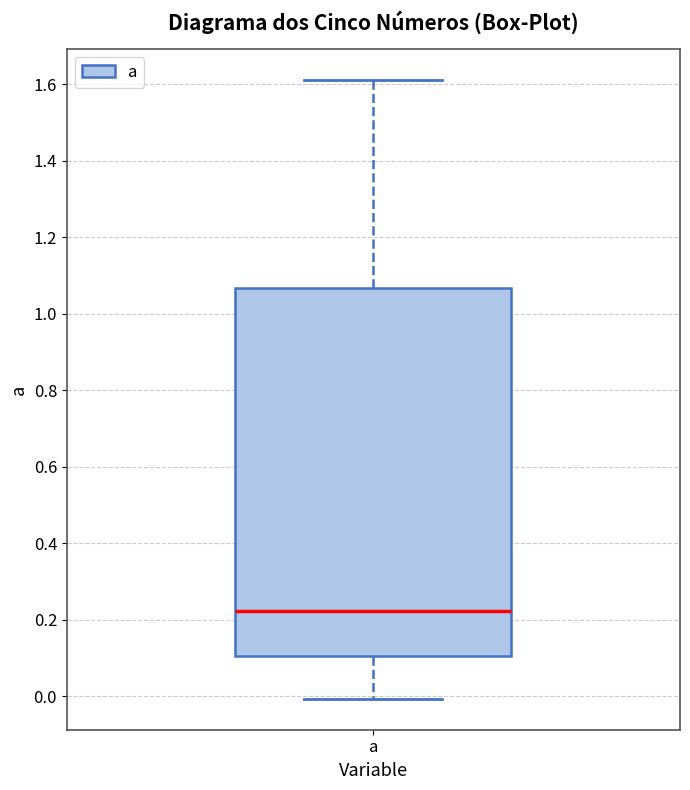

Where does the lower whisker of the box for a end on the y-axis? The values are not printed on the chart, so give them approximately, as read against the axis.

0.00